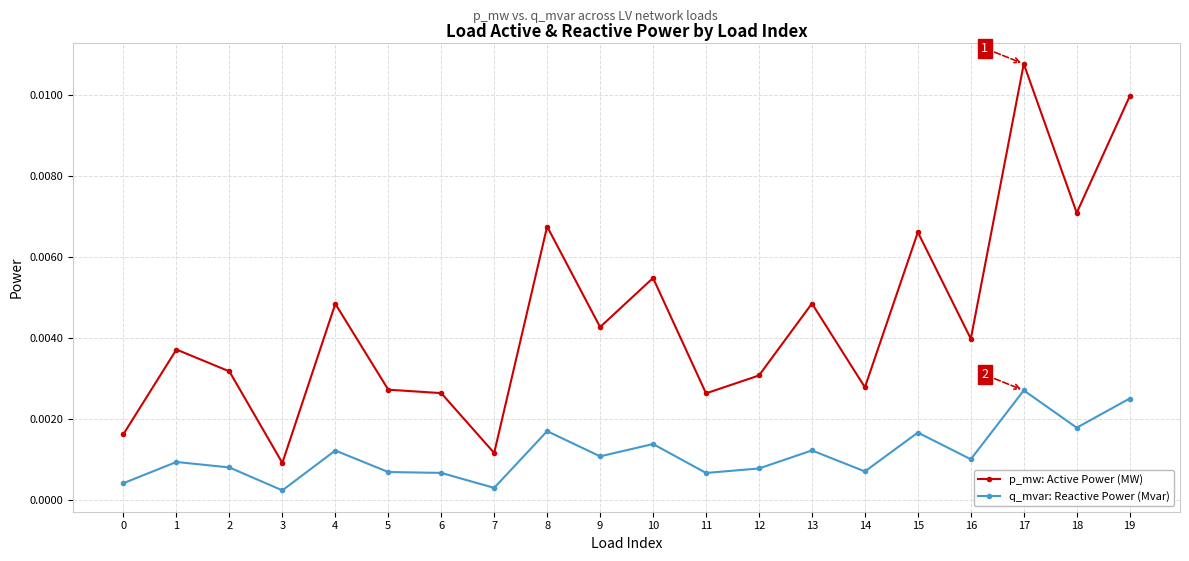

Between 8 and 11, which series saw the biggest shift?

p_mw: Active Power (MW)